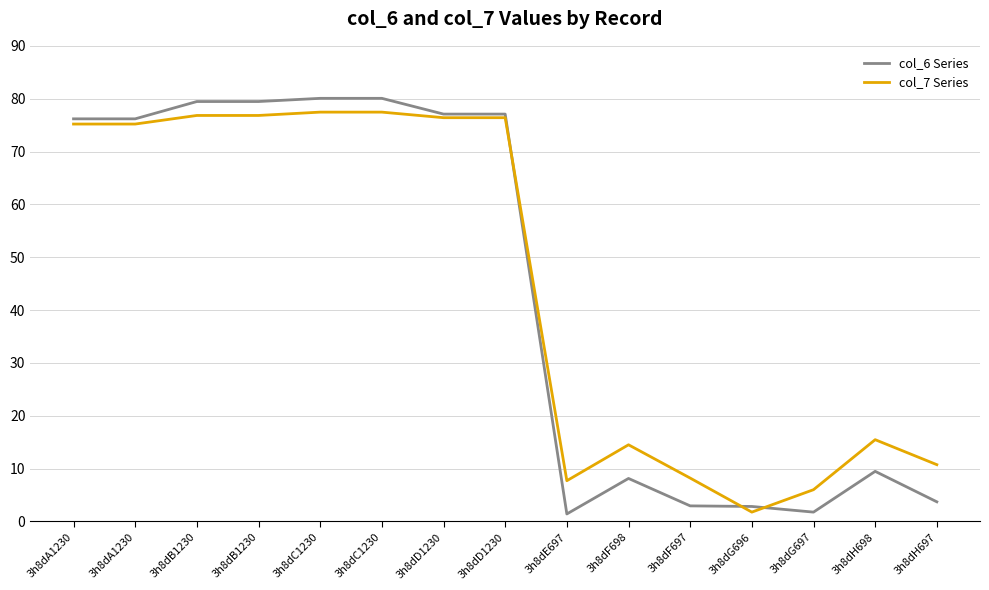

What are all the series names shown in the legend?

col_6 Series, col_7 Series